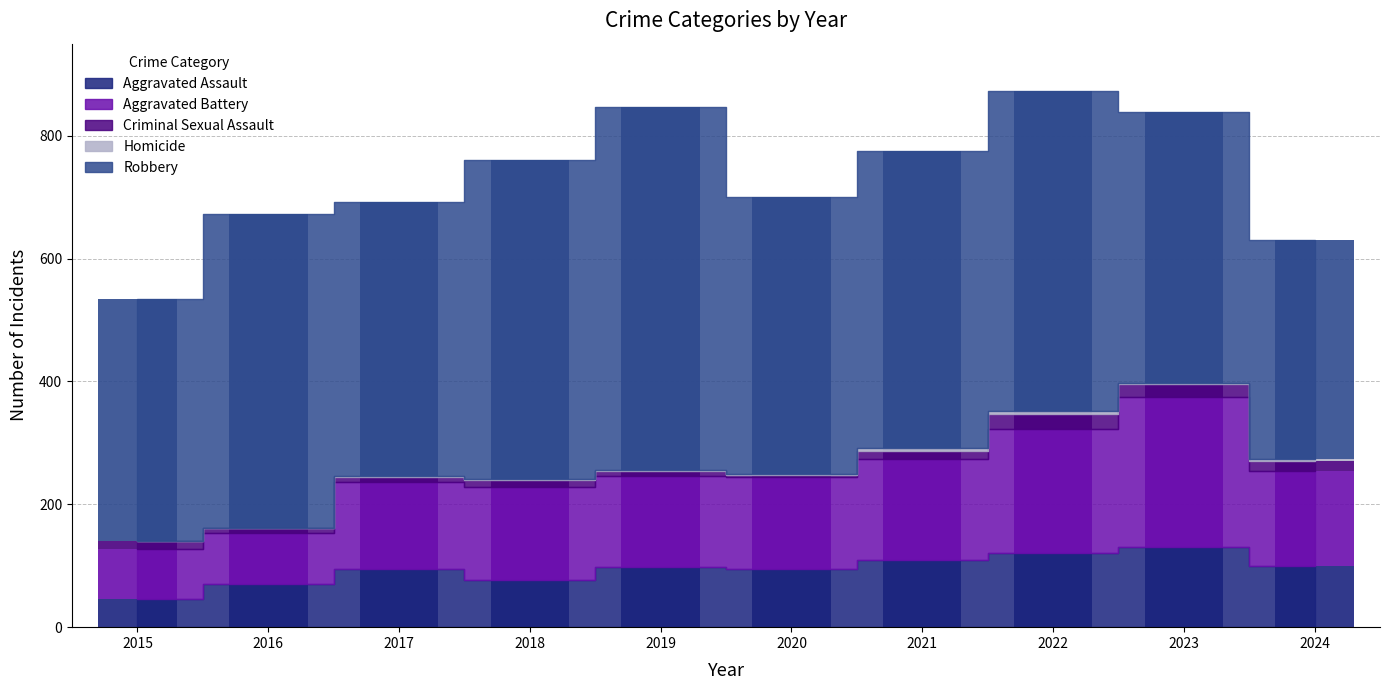

The value of Aggravated Assault at 2023 is 130. True or false?

True